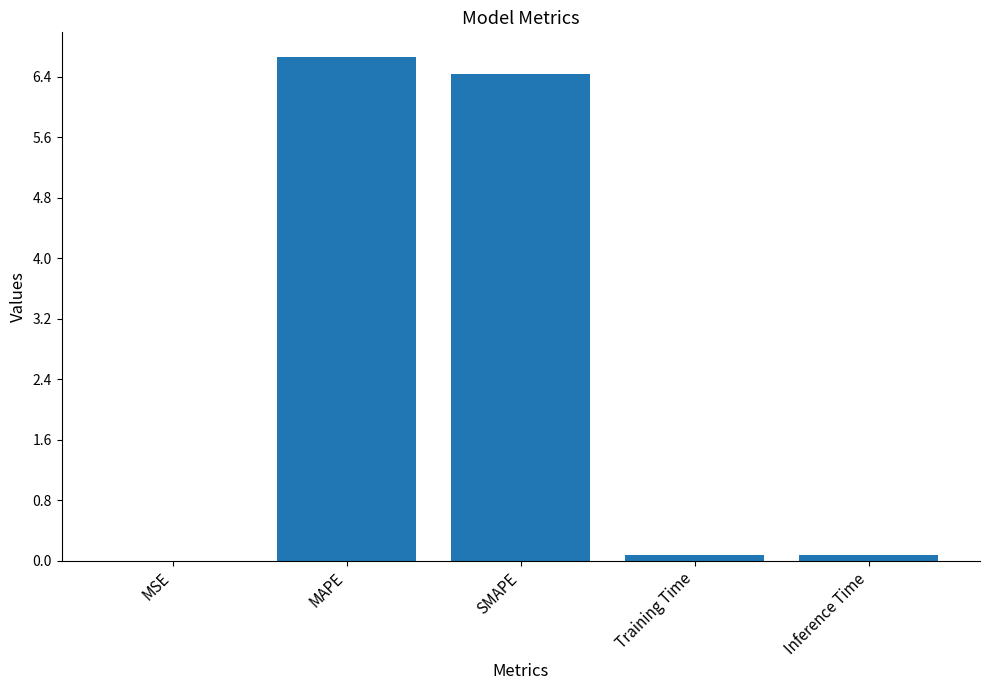

What is the maximum value shown in the chart?

6.7